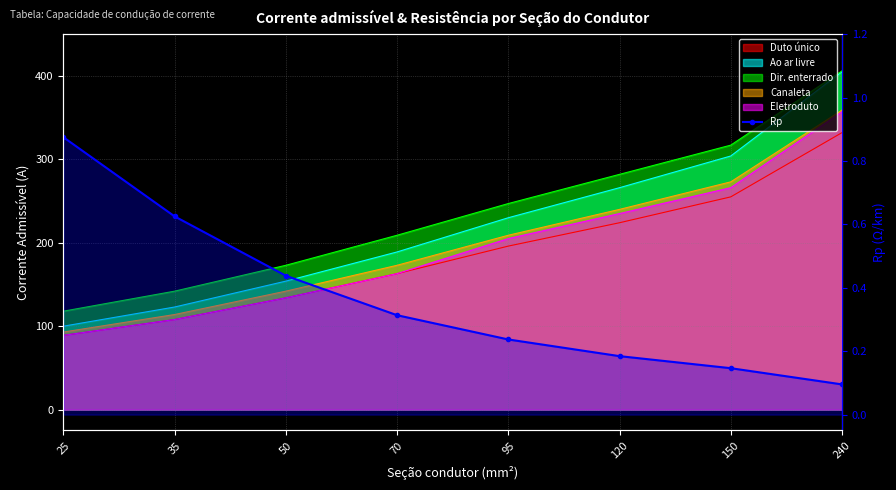

True or false: the data has more than 0 interior local peaks.

False